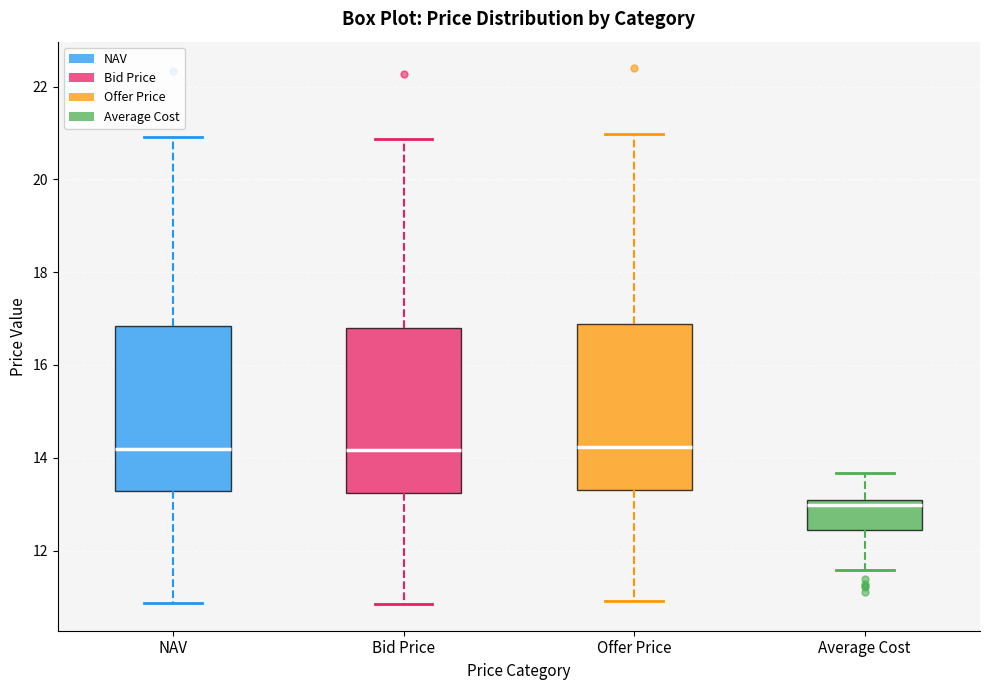

Reading left to right, read every box against the y-axis: the position of its median line, the range the box covers, and the ends of its whiskers. The values are not printed on the chart, so give them approximately, as read against the axis.

NAV: median 14.2, box 13.2 to 16.8, whiskers 10.8 to 21.0
Bid Price: median 14.2, box 13.2 to 16.8, whiskers 10.8 to 20.8
Offer Price: median 14.2, box 13.4 to 16.8, whiskers 11.0 to 21.0
Average Cost: median 13.0 (just below the box's upper edge), box 12.4 to 13.0, whiskers 11.6 to 13.6